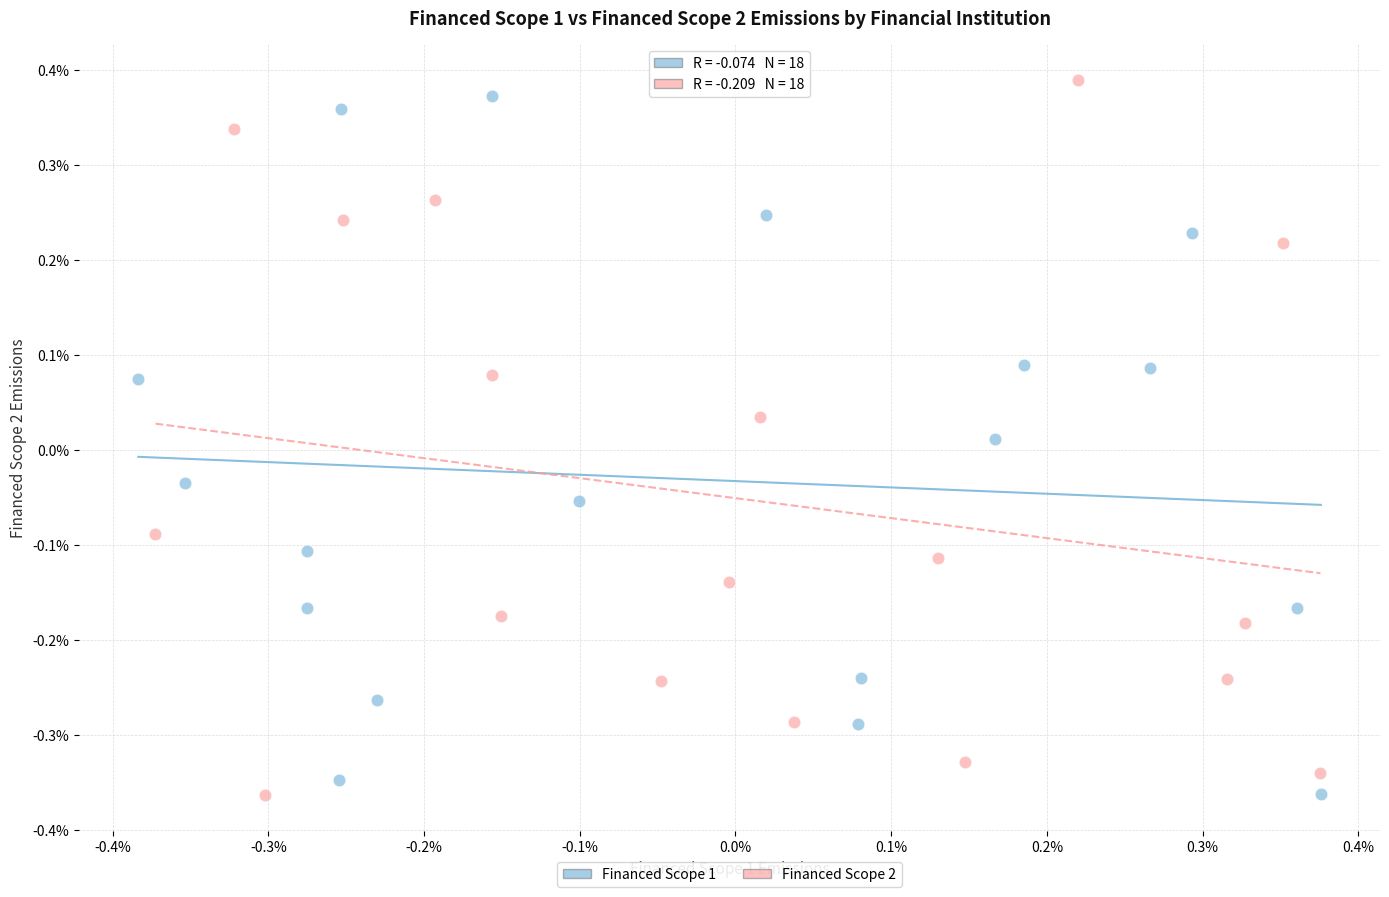

What are all the series names shown in the legend?

Financed Scope 1, Financed Scope 2